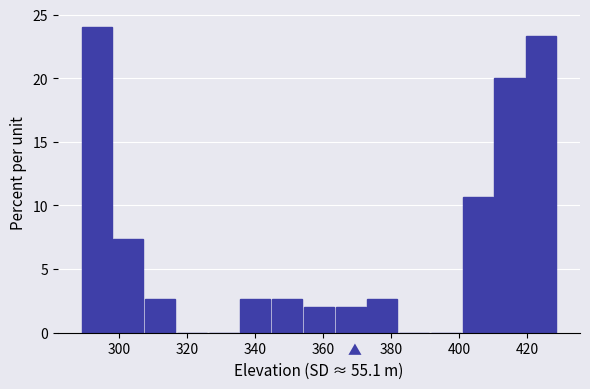

How tall is the bar that spans 410 to 420 on the x-axis? Neither the bar edges nor the heights are printed on the chart, so give them approximately, as read against the axes.

20.0